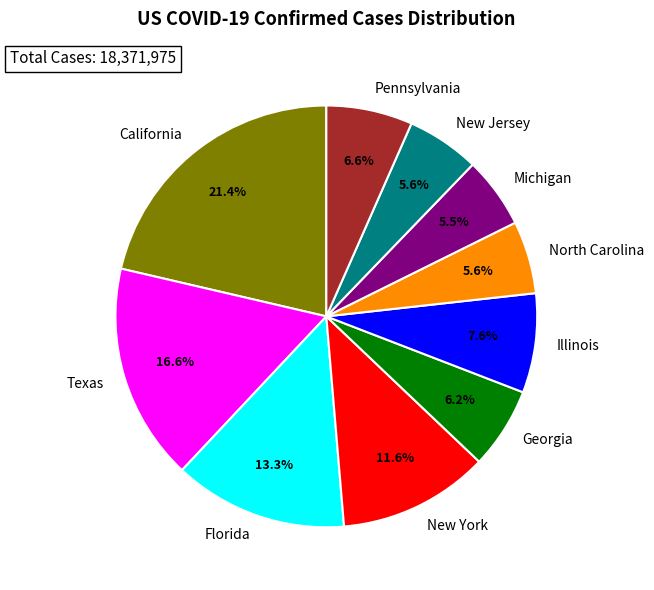

What percentage is the Georgia slice, to the nearest percent?

6%